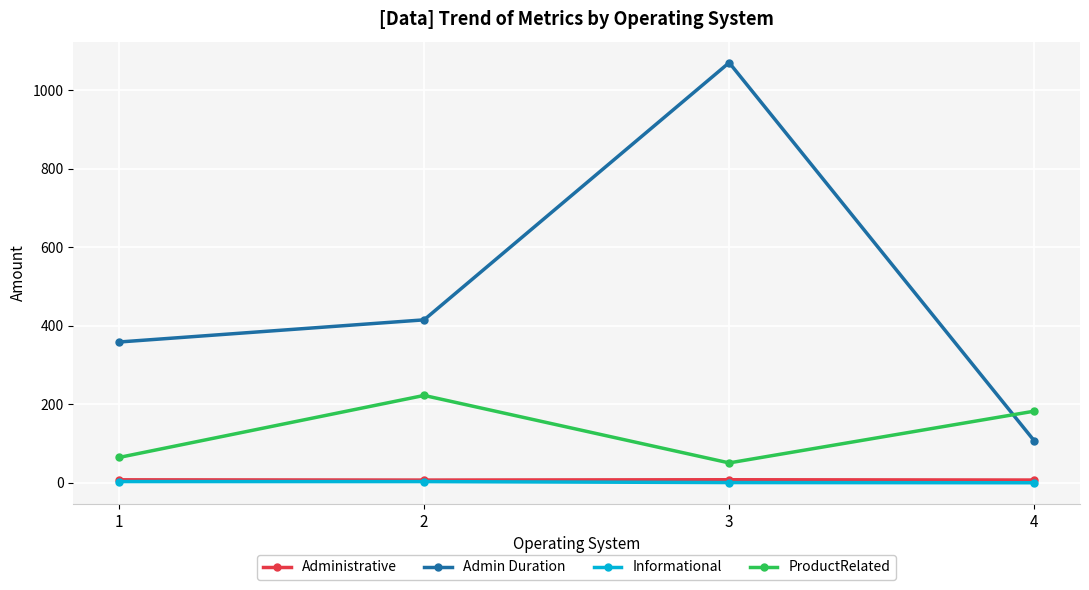

True or false: Admin Duration and Informational intersect in this chart.

False